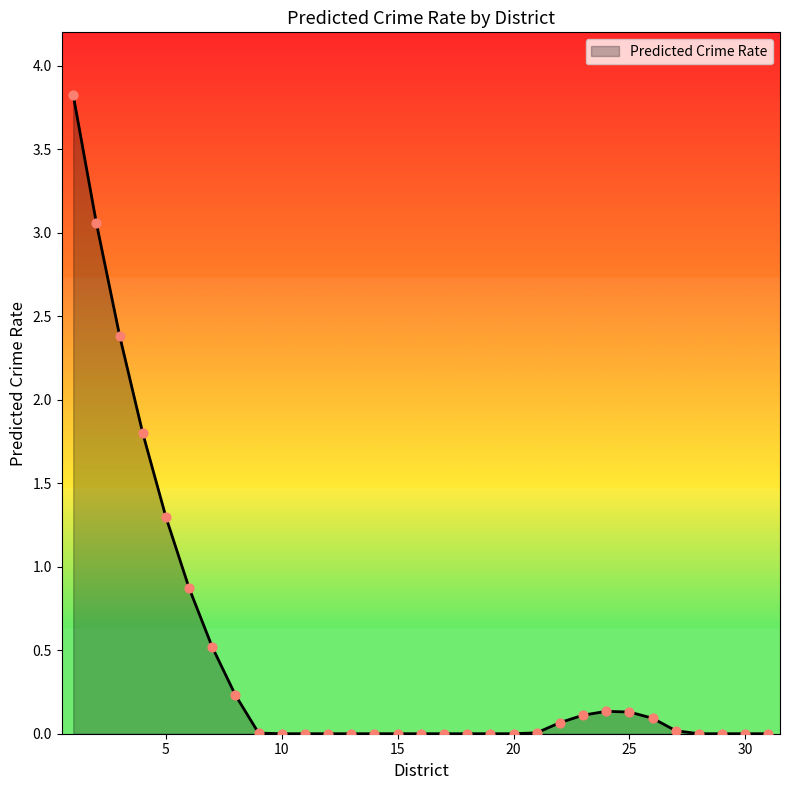

What is the difference between the maximum and minimum values?

3.8